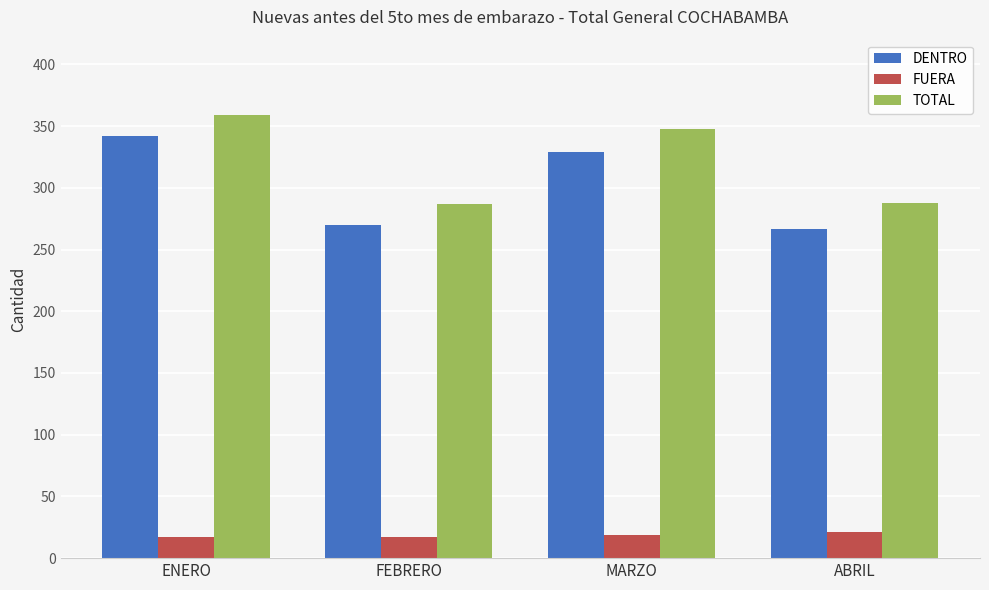

The value of DENTRO at FEBRERO is 270. True or false?

True